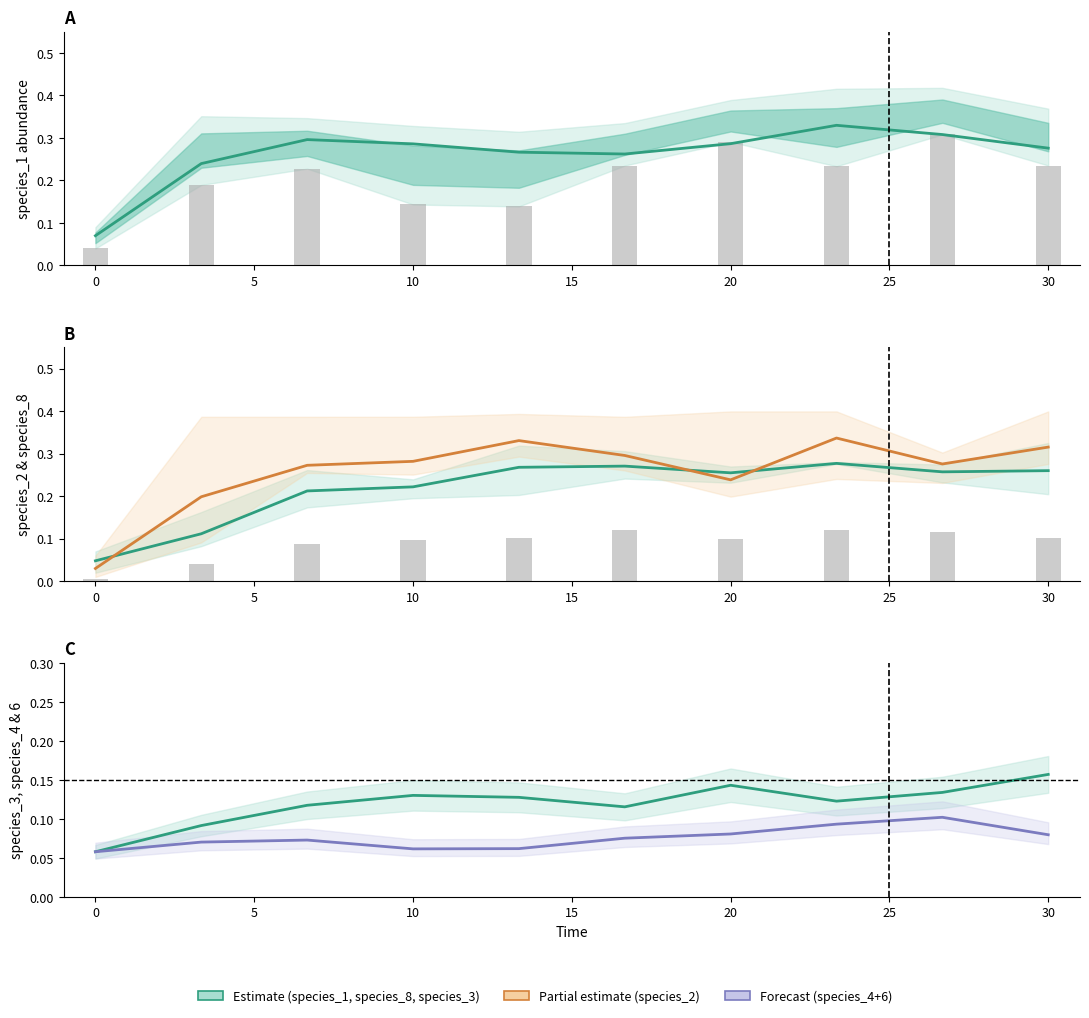

List the series in order of their peak value, highest first.

species_2, species_1, species_8, species_3, species_4+6